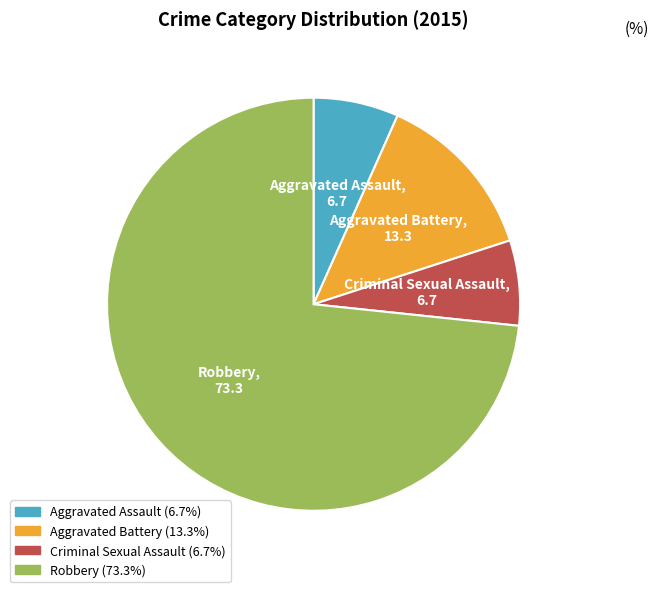

Between Criminal Sexual Assault and Aggravated Battery, which is larger?

Aggravated Battery